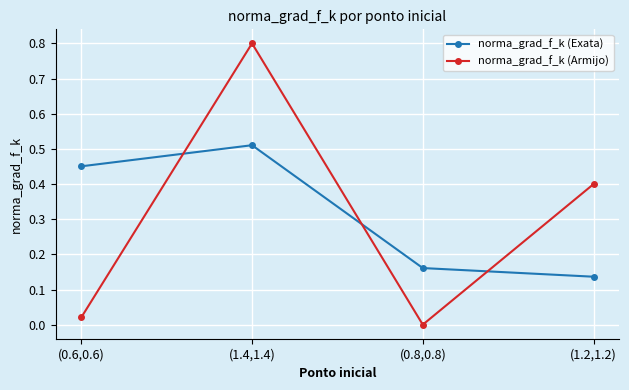

The norma_grad_f_k (Exata) series shows 0.0 at (0.8,0.8). True or false?

False